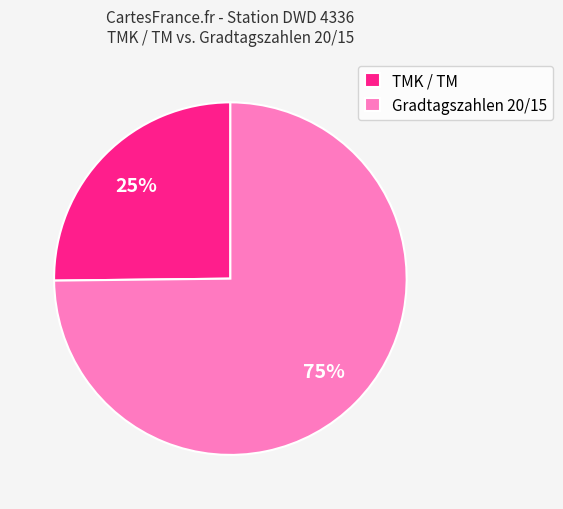

Is TMK / TM the majority of the pie?

No